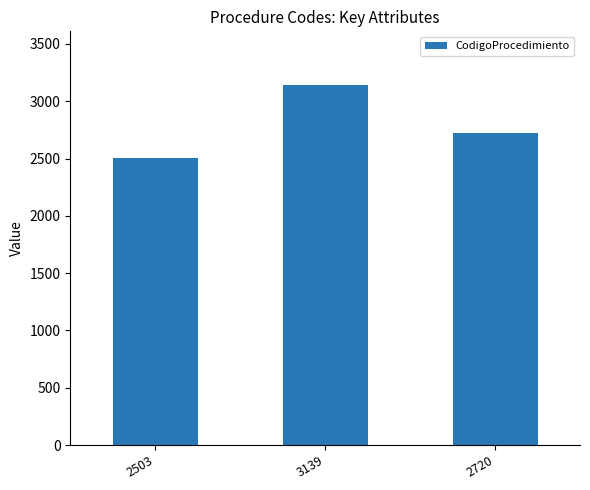

Are the bars grouped side by side (vs. stacked)?

No